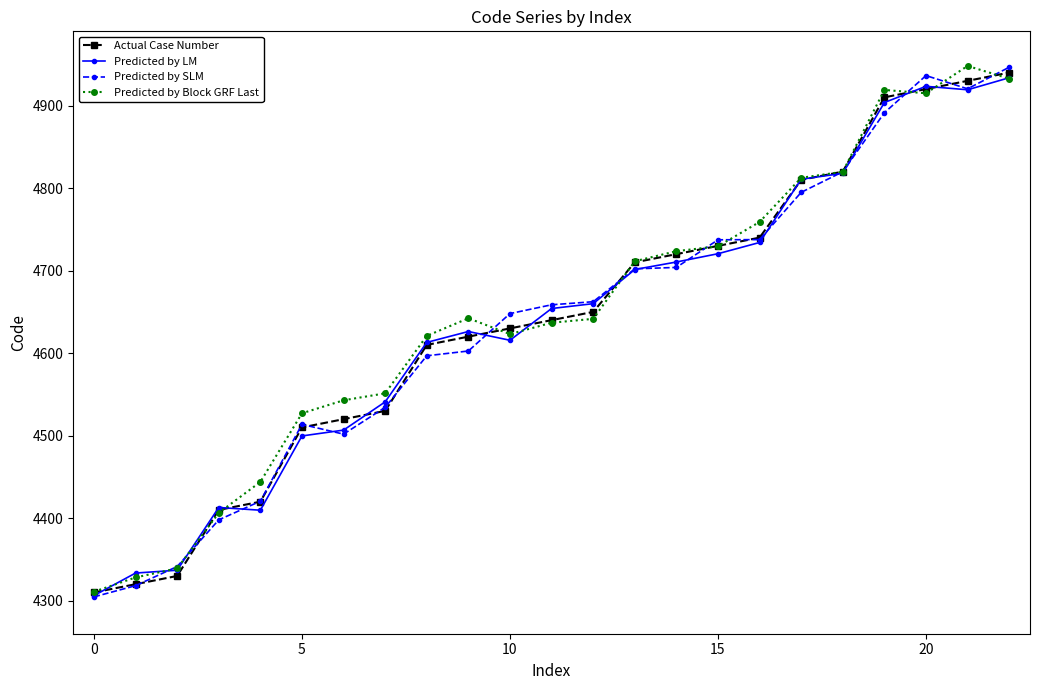

What is the maximum value for Actual Case Number?

4940.0